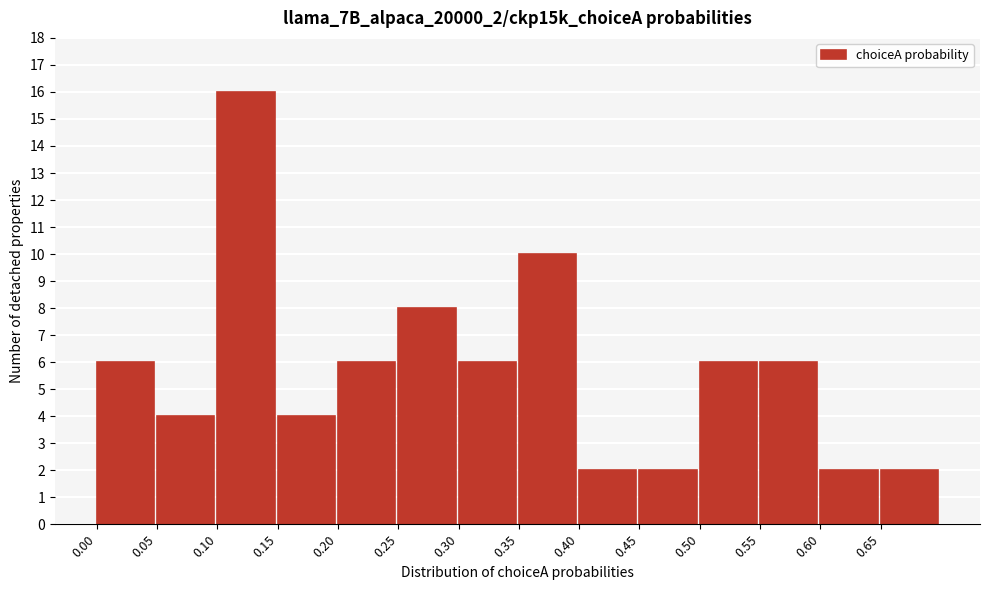

How tall is the bar that spans 0.40 to 0.45 on the x-axis? The values are not printed on the chart, so give them approximately, as read against the axis.

2